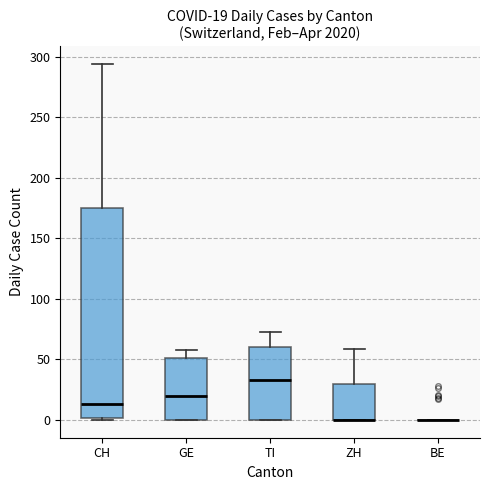

Comparing the boxes themselves (not the whiskers), which one is the tallest?

CH